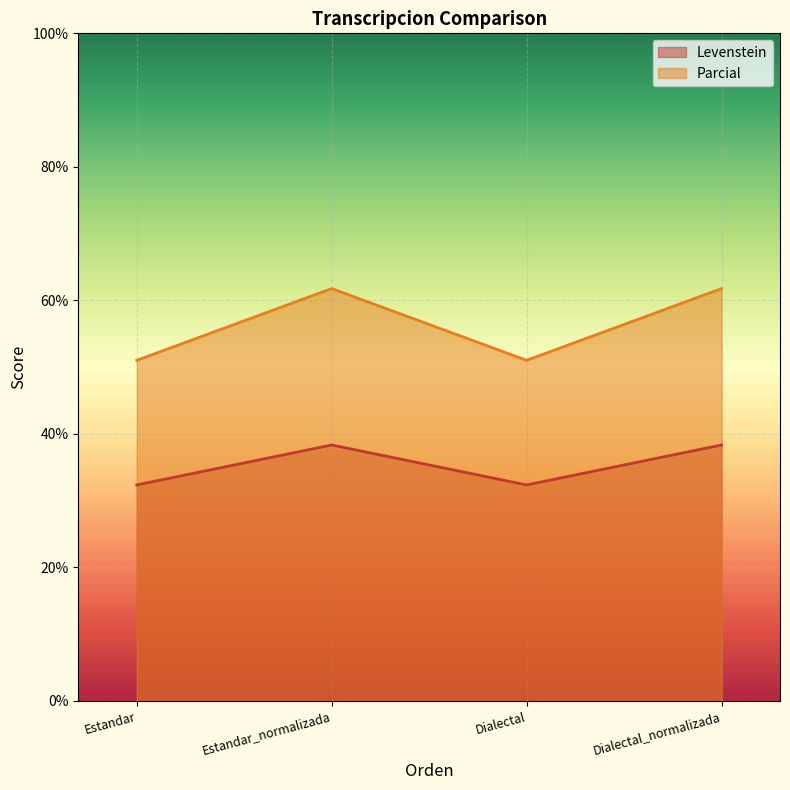

True or false: Parcial and Levenstein cross at least once.

False